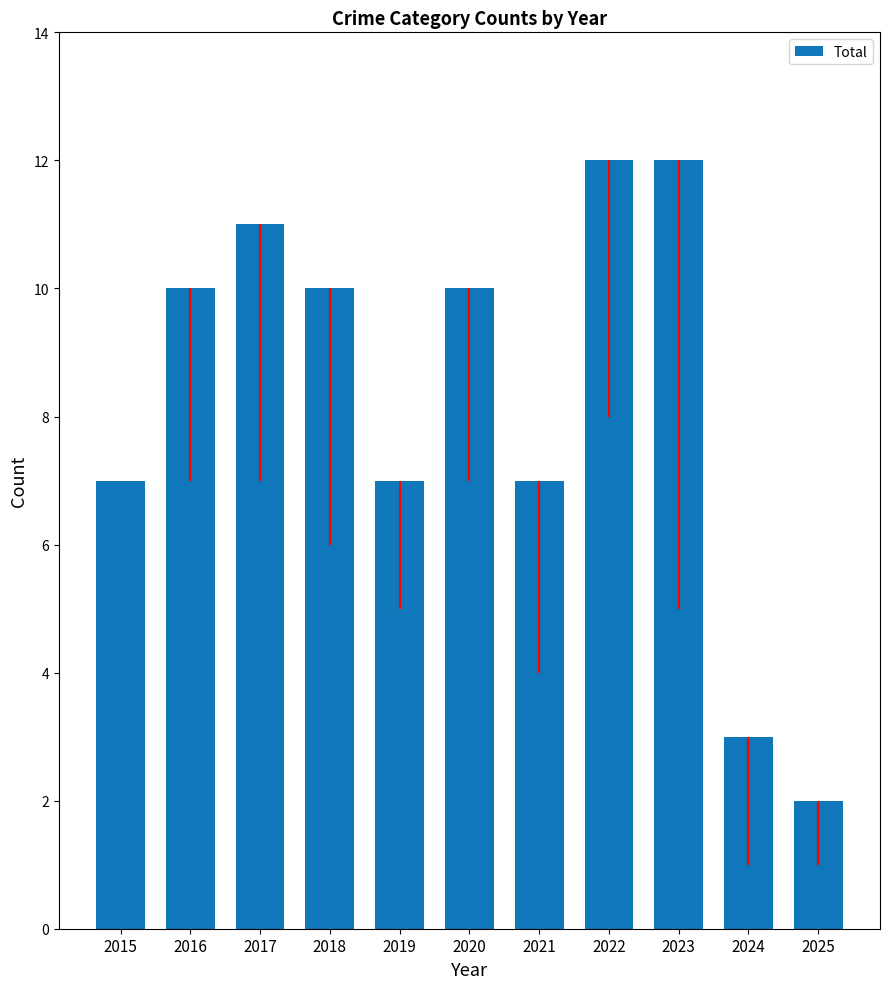

Read the value at 2020.

10